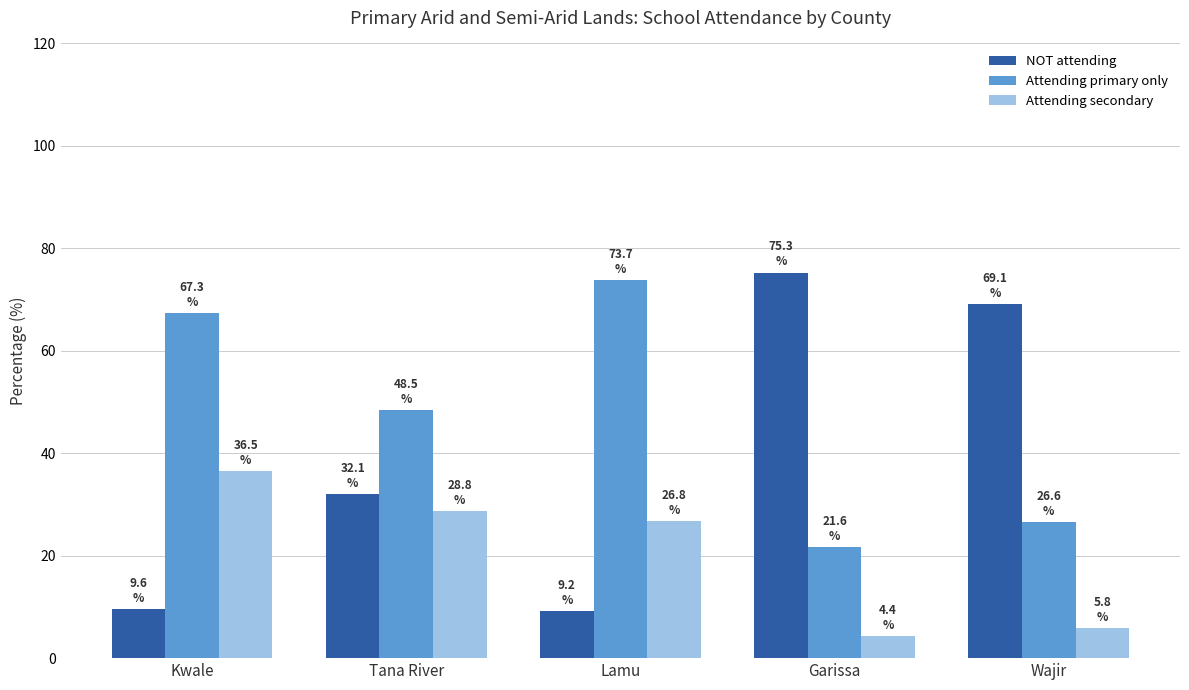

True or false: Attending primary only has a value of 107.4 at Kwale.

False